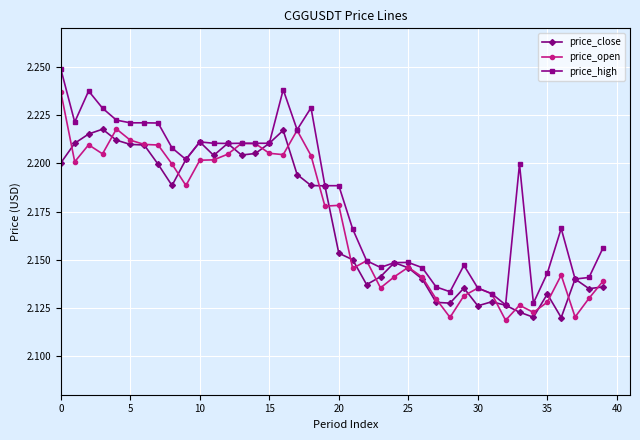

How many distinct data groups are displayed?

3